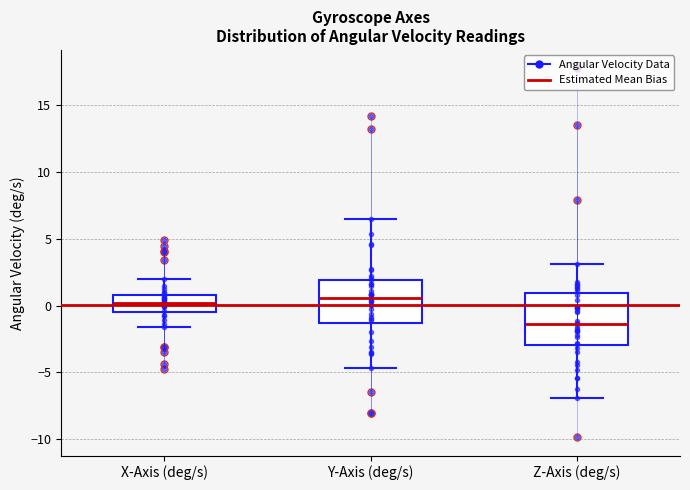

Reading left to right, transcribe this box plot: for each box, give where its median line is, the range the box spans, and where its two whiskers end, as read against the y-axis. The values are not printed on the chart, so give them approximately, as read against the axis.

X-Axis (deg/s): median 0.0, box -0.5 to 1.0, whiskers -1.5 to 2.0
Y-Axis (deg/s): median 0.5, box -1.5 to 2.0, whiskers -4.5 to 6.5
Z-Axis (deg/s): median -1.5, box -3.0 to 1.0, whiskers -7.0 to 3.0